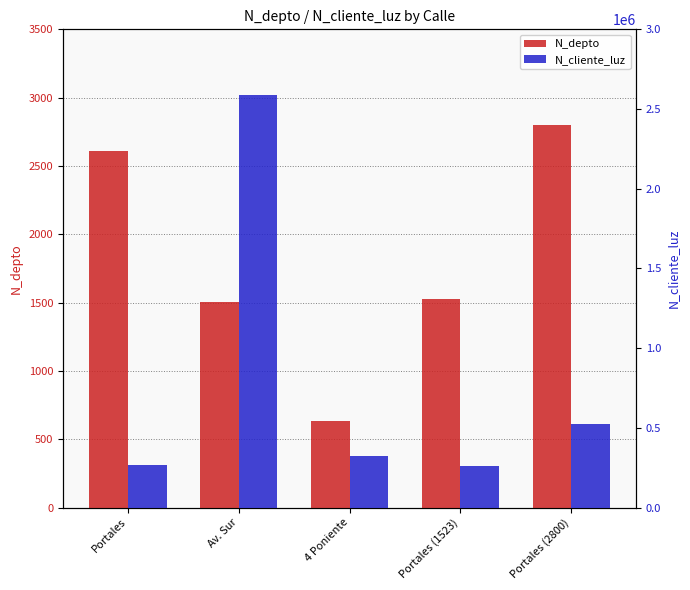

At Av. Sur, list the series in order from largest to smallest.

N_cliente_luz, N_depto